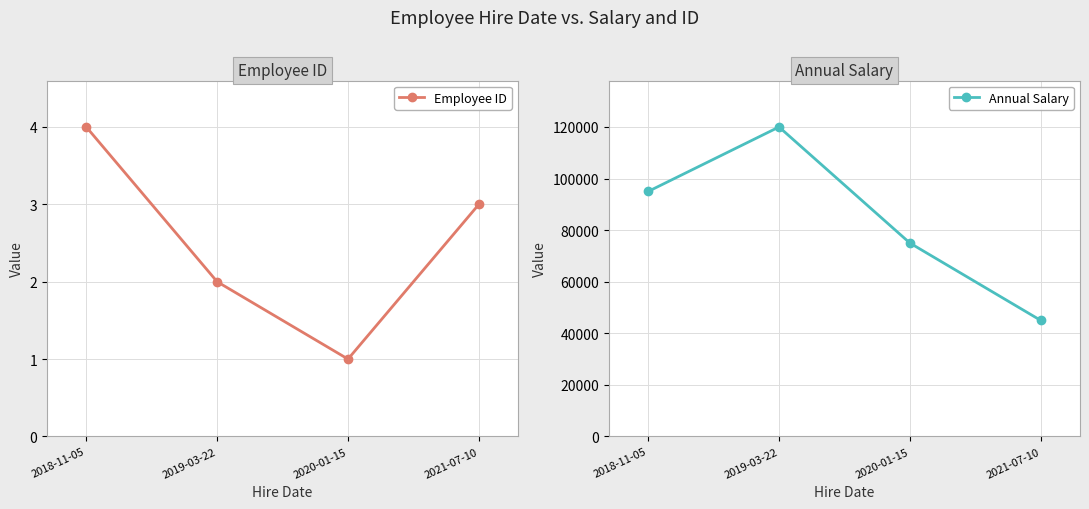

What is the total value across all series at 2019-03-22?

120002